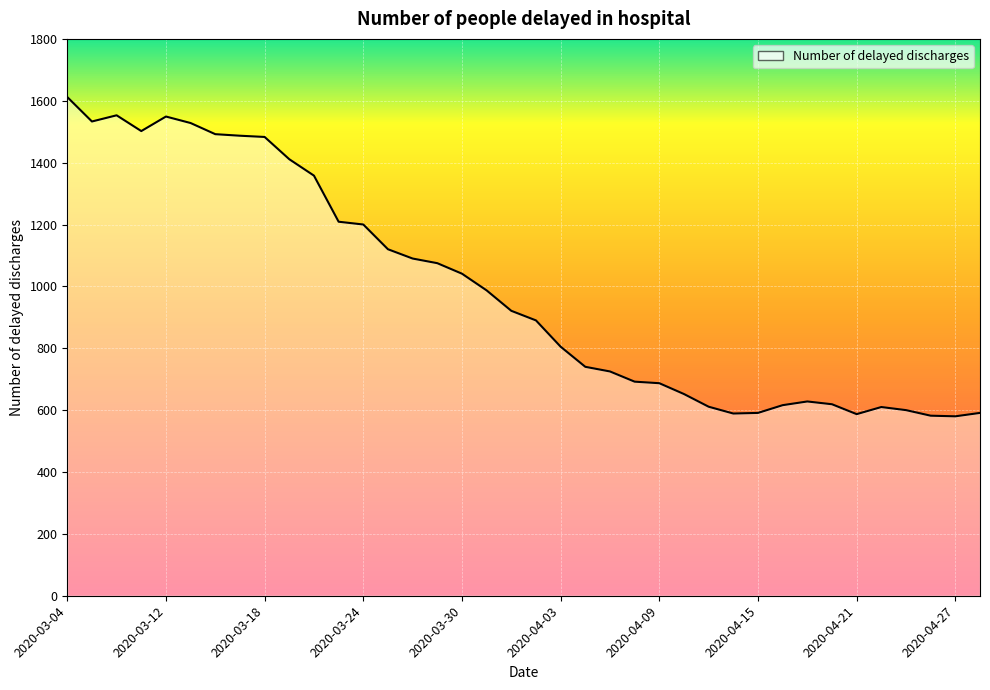

What is the difference between the second highest and second lowest values?

971